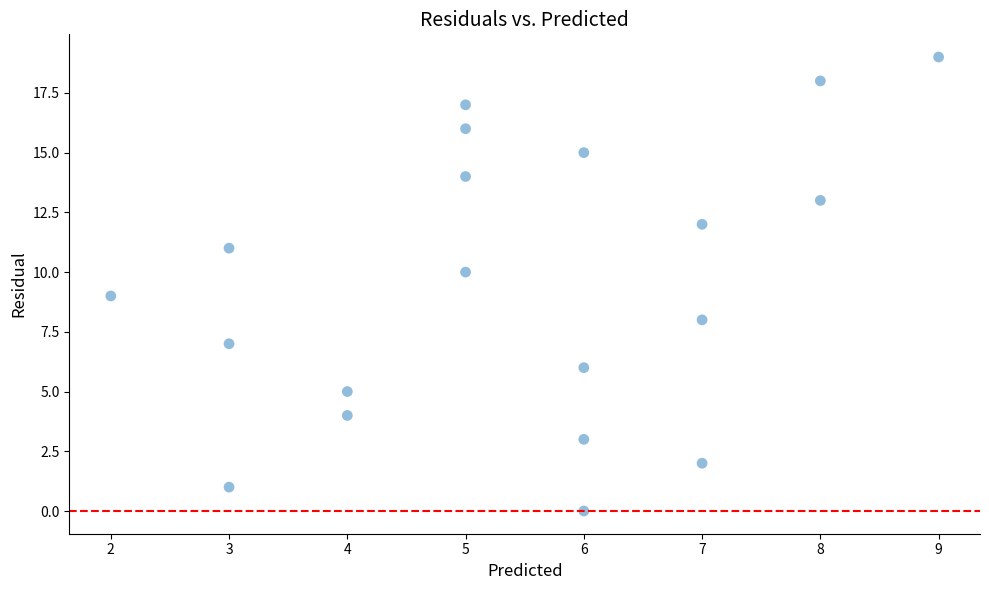

What is the range of X values (max minus min)?

7